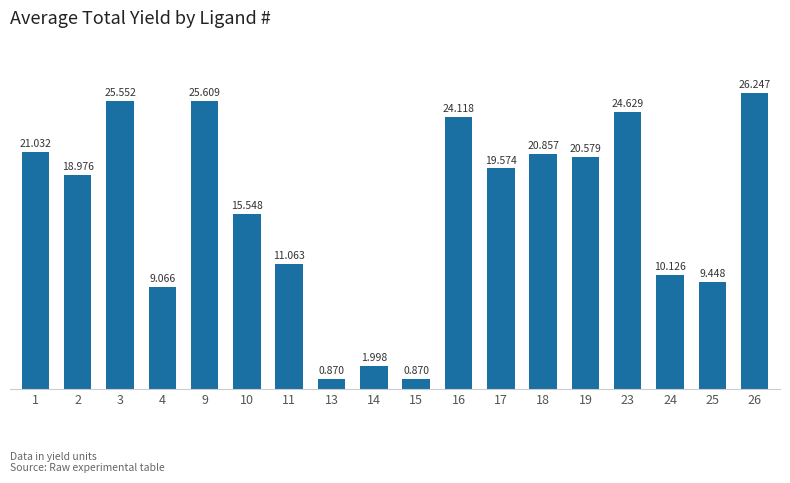

What is the sum of the values at 14 and 16?

26.1